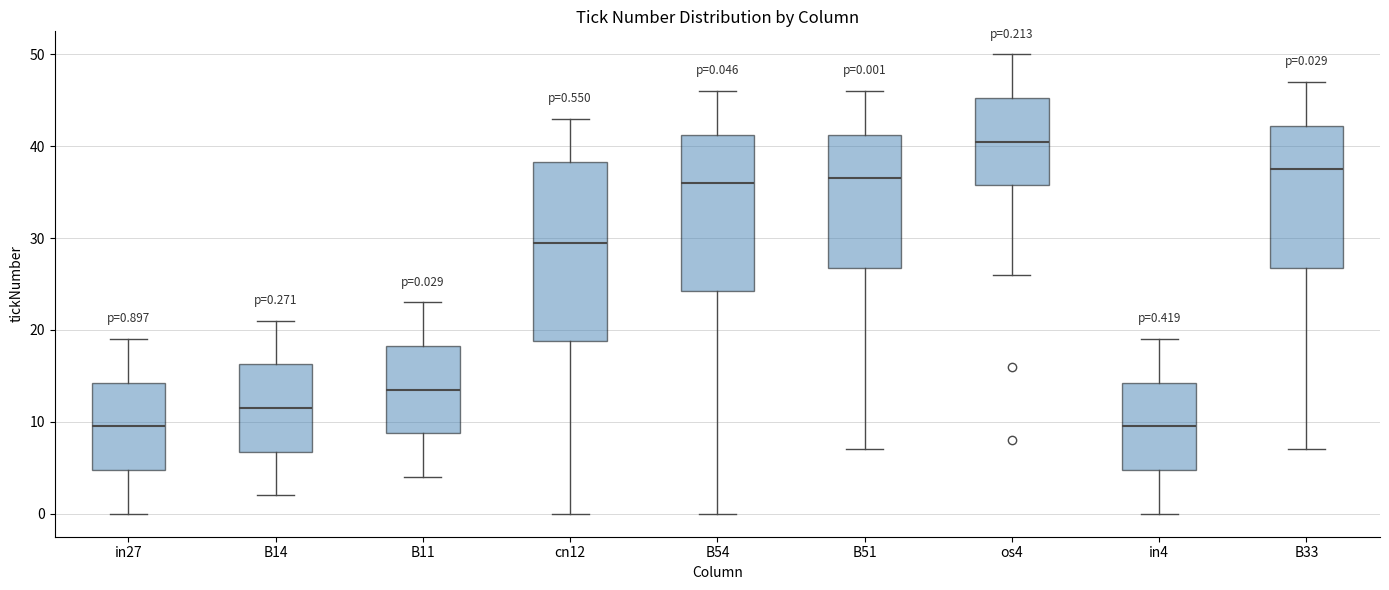

Which box is the tallest, from its lower edge to its upper edge?

cn12